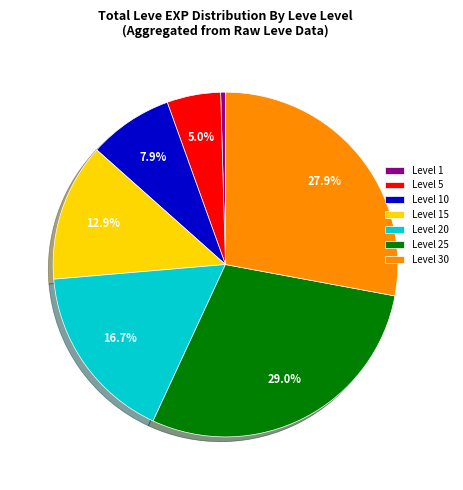

Which category has the smallest portion of the pie?

Level 1